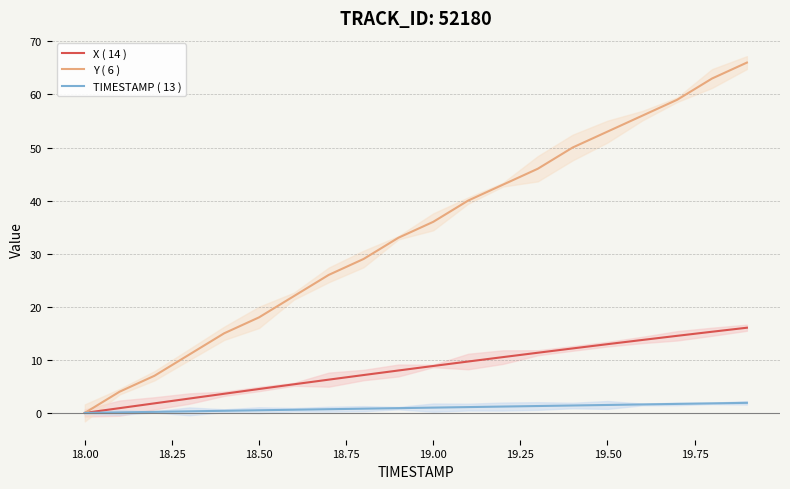

The value of X ( 14 ) at 19.00 is 5.8. True or false?

False